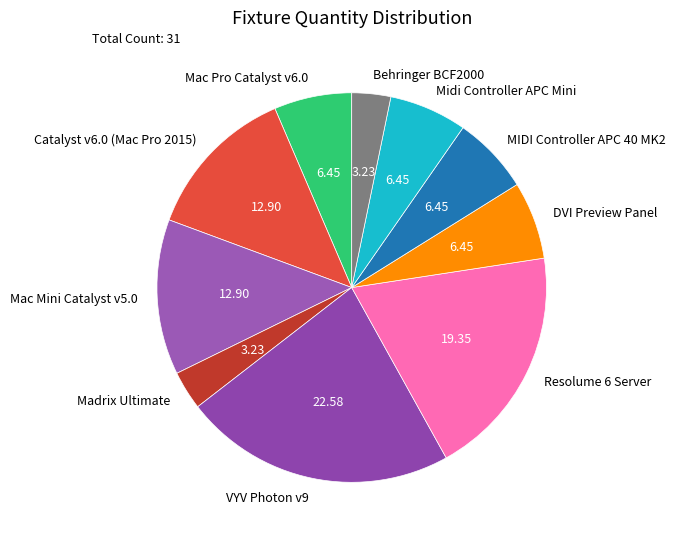

What is the ratio of the value at Behringer BCF2000 to the value at Midi Controller APC Mini?

0.5